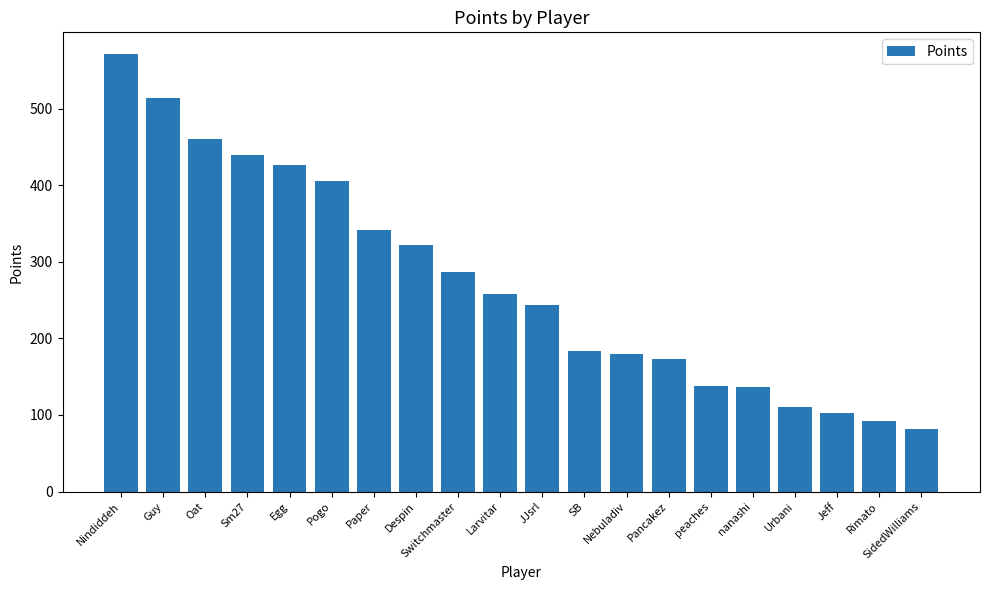

How many values are below 258?

10